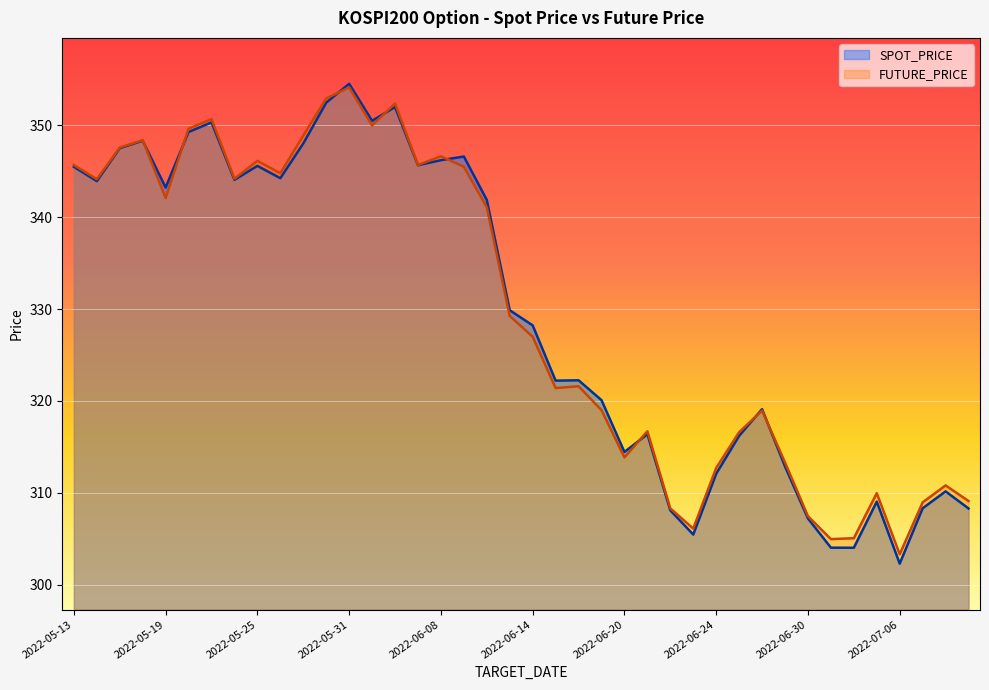

How many interior local valleys does the SPOT_PRICE series have?

11